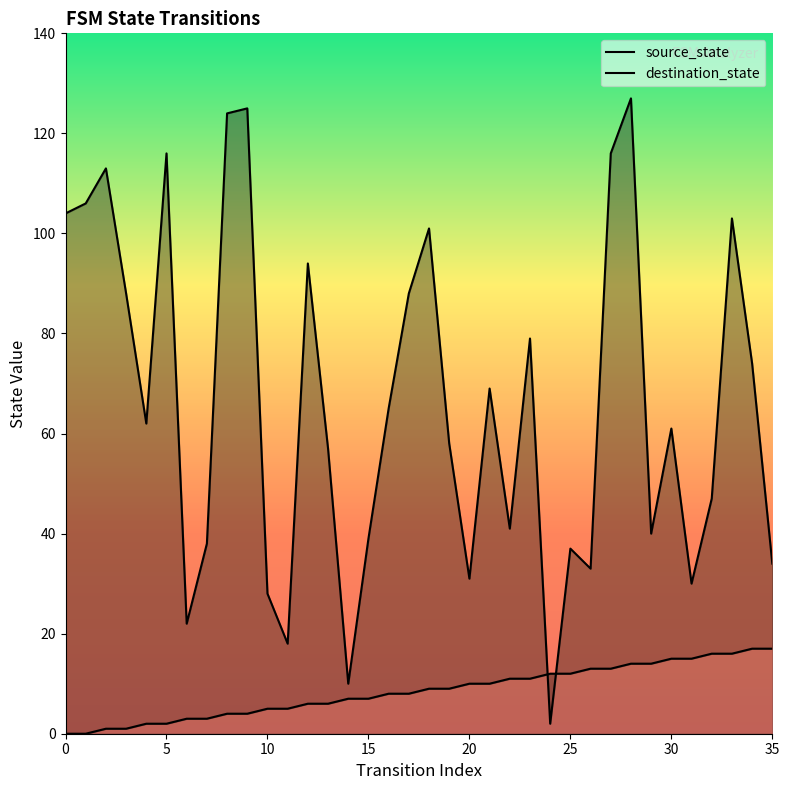

At which label does destination_state reach its peak?

28